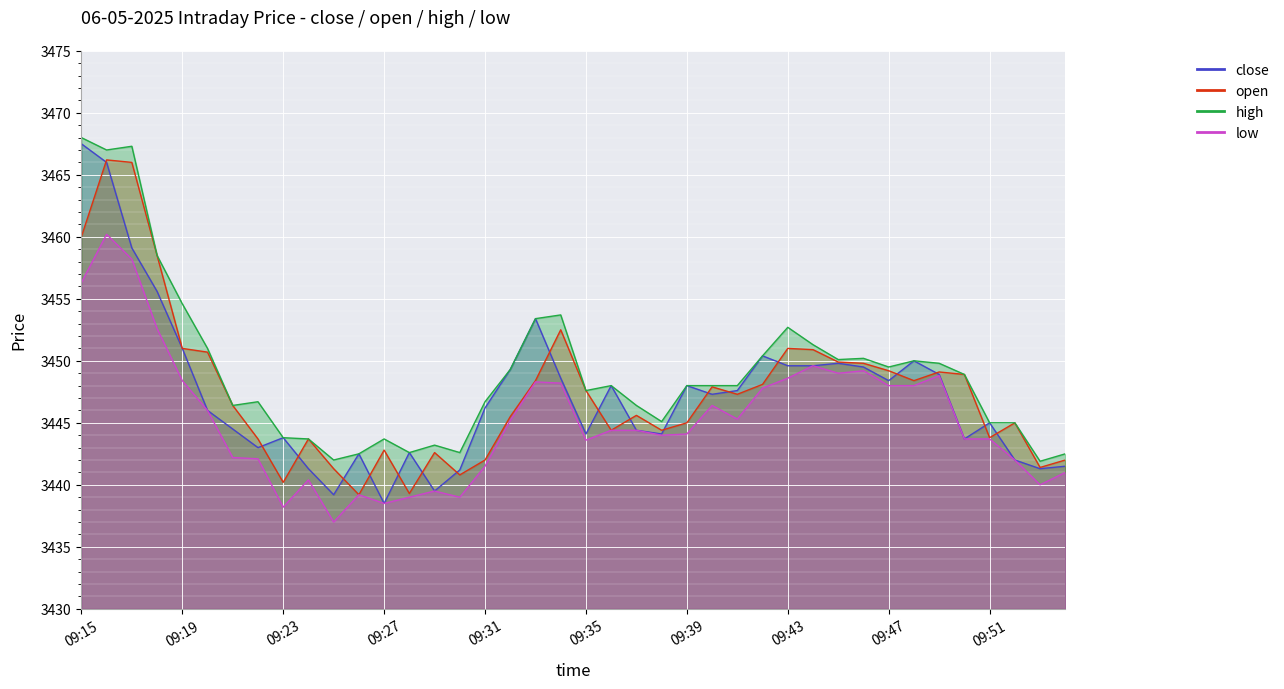

Rank the categories by high value from highest to lowest.

09:15, 09:17, 09:16, 09:18, 09:19, 09:34, 09:33, 09:43, 09:44, 09:20, 09:42, 09:46, 09:45, 09:48, 09:49, 09:47, 09:32, 09:50, 09:36, 09:39, 09:40, 09:41, 09:35, 09:22, 09:31, 09:21, 09:37, 09:38, 09:51, 09:52, 09:23, 09:24, 09:27, 09:29, 09:28, 09:30, 09:26, 09:54, 09:25, 09:53